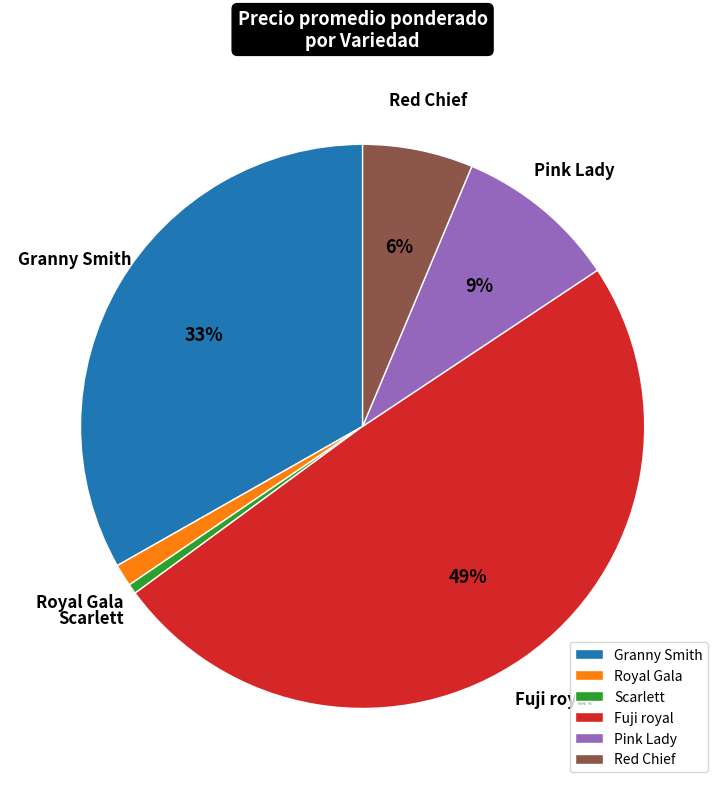

Which category has the biggest portion of the pie?

Fuji royal